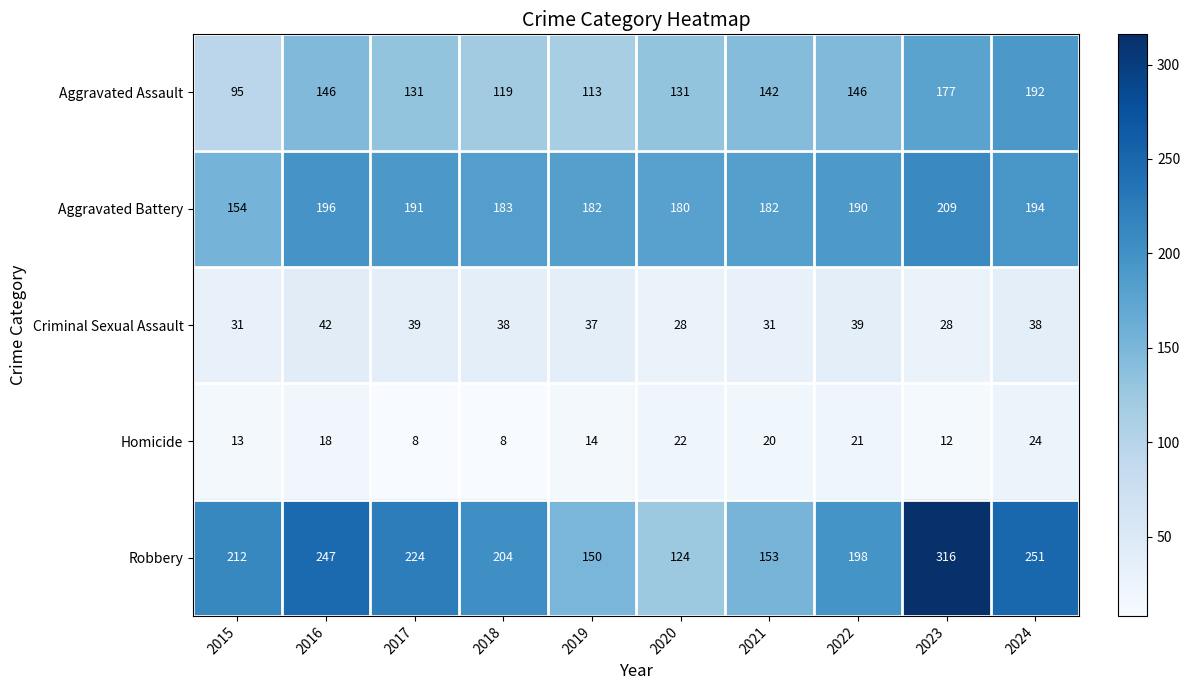

Between 2017 and 2020, which series saw the biggest shift?

Robbery